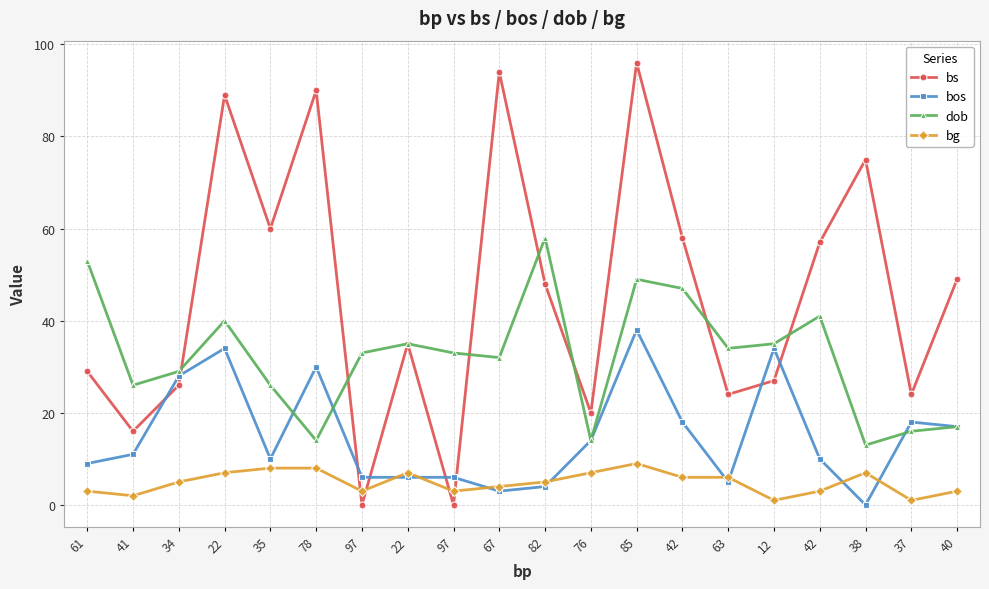

How many values in the bs series are below 48?

10